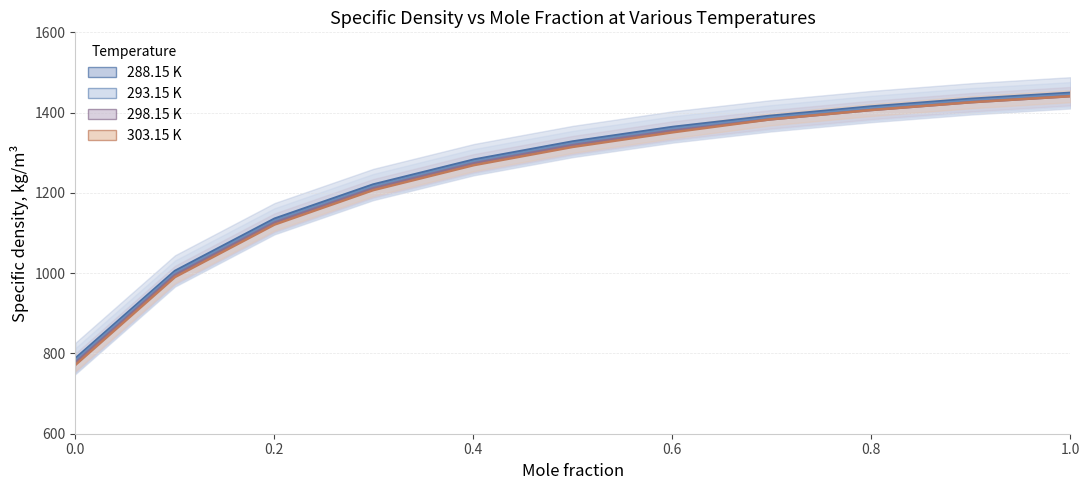

True or false: 288.15 K and 303.15 K intersect in this chart.

False